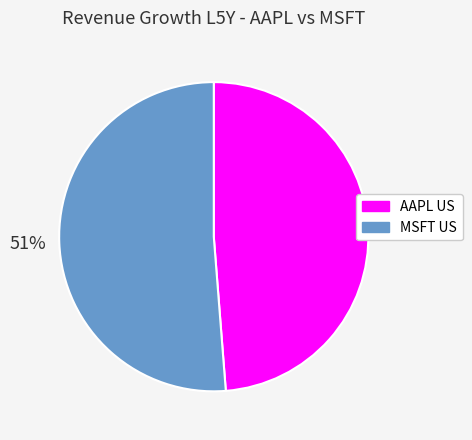

Is there any slice that represents more than half of the pie?

Yes